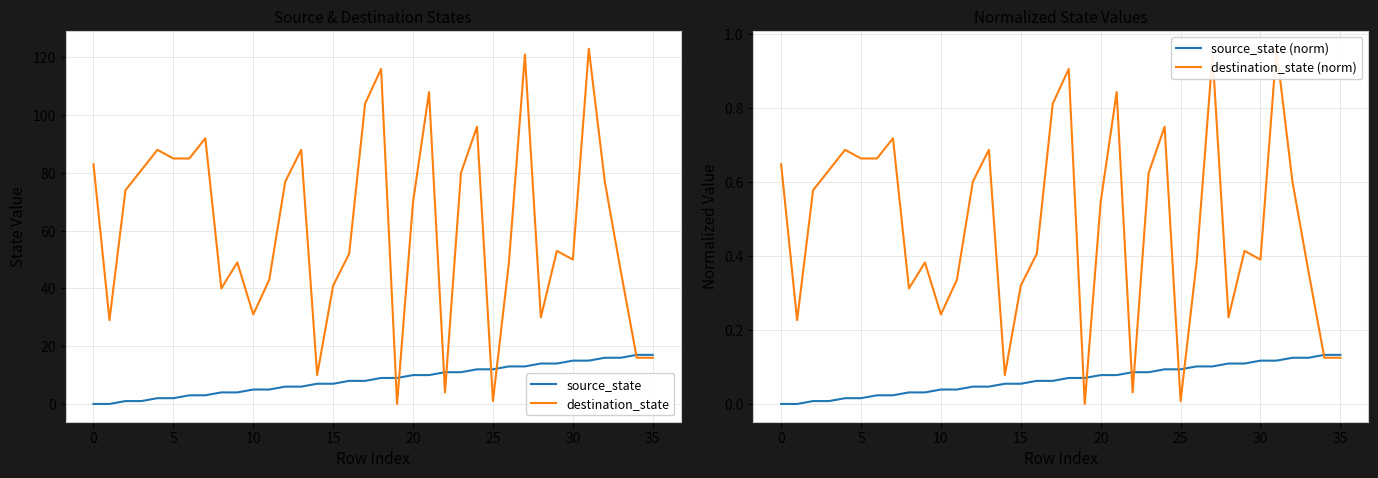

Which series has the largest range (max minus min)?

destination_state